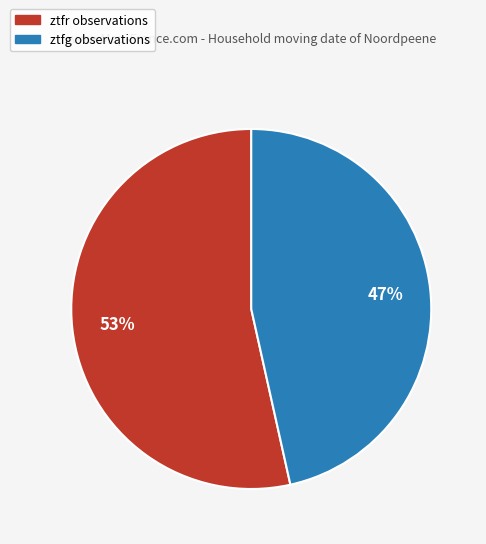

To the nearest percent, what percentage of the pie is ztfr?

53%